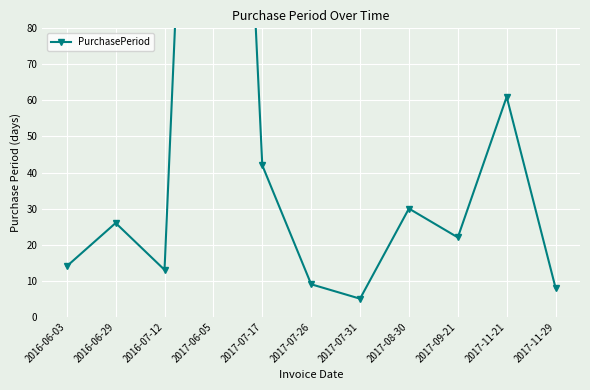

Approximately how many times larger is the value at 2017-11-29 compared to 2017-07-26?

0.9